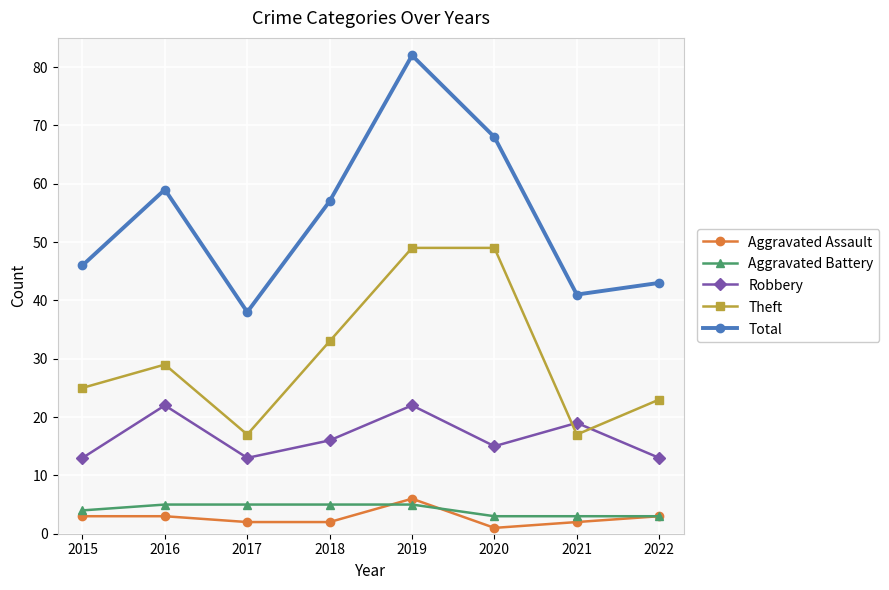

True or false: Aggravated Assault and Robbery cross at least once.

False